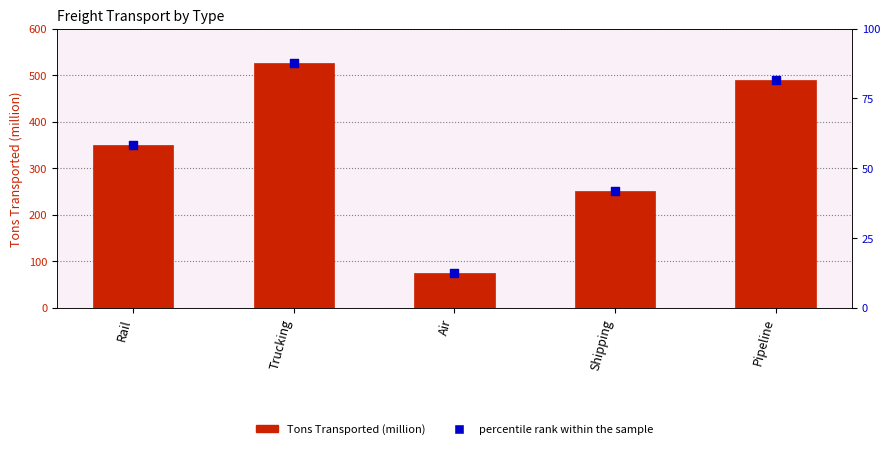

What is the total value across all series at Pipeline?

571.7